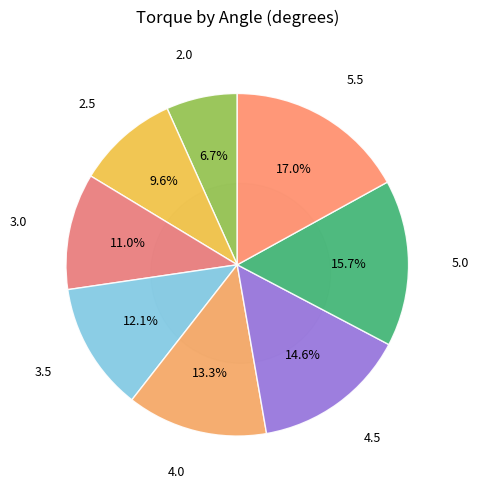

What is the smallest slice in the pie chart?

2.0